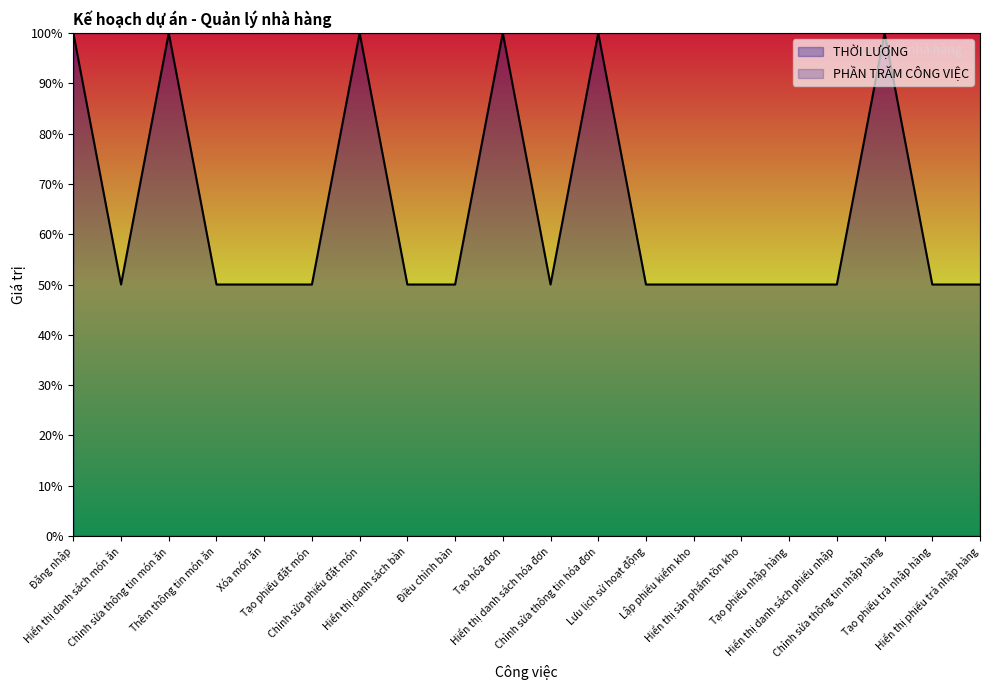

What position from the left is Thêm thông tin món ăn?

4